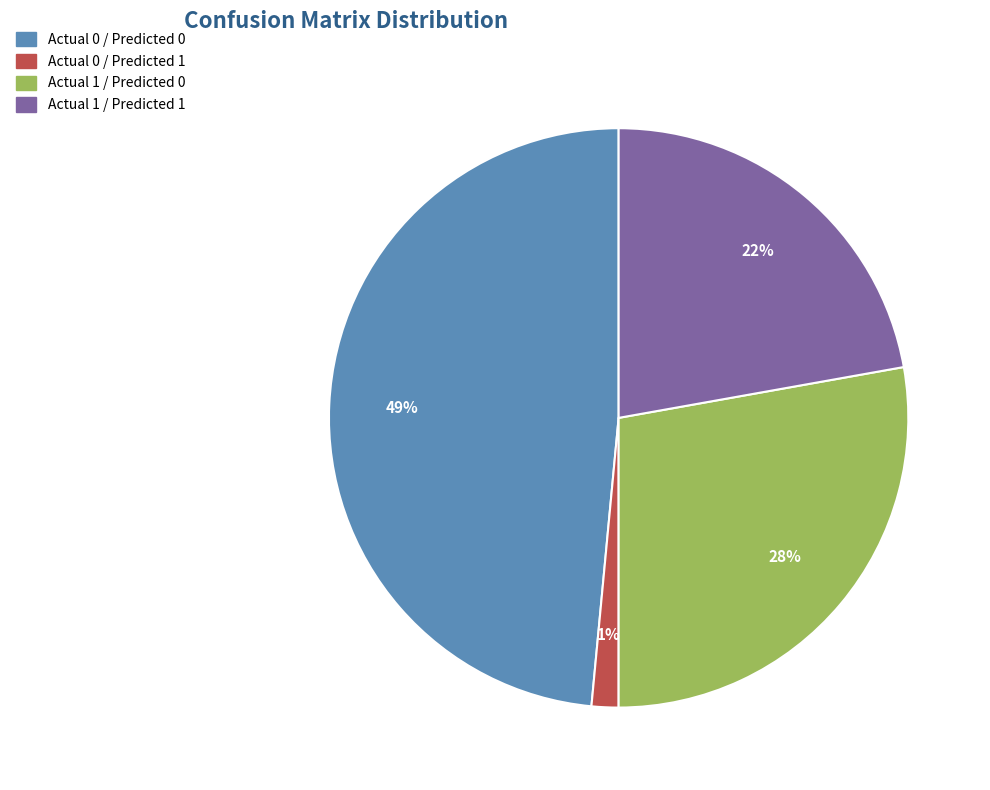

Which has a higher value, Actual 0 / Predicted 1 or Actual 1 / Predicted 0?

Actual 1 / Predicted 0